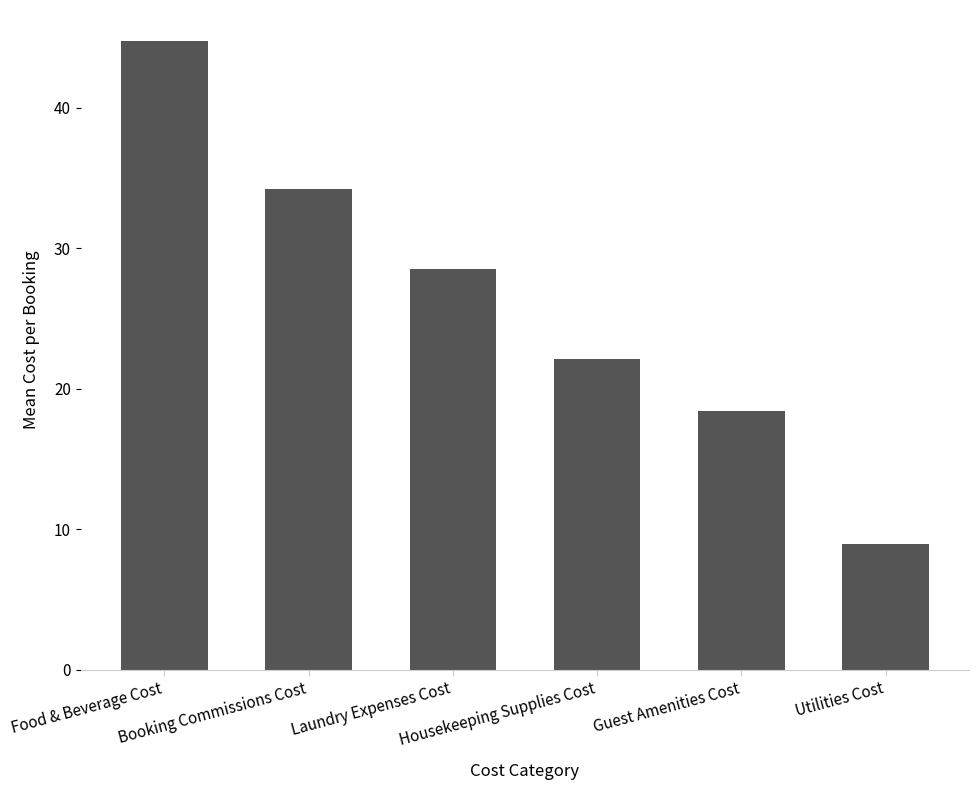

Does the chart contain stacked bars?

No